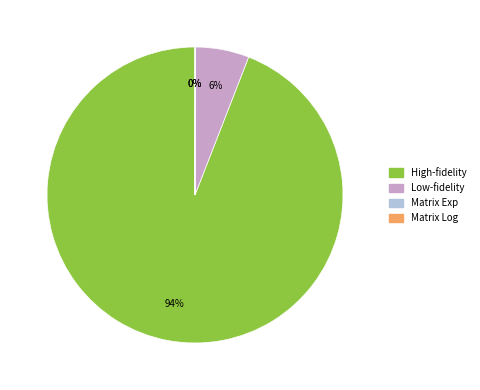

True or false: High-fidelity accounts for 94% of the total.

True